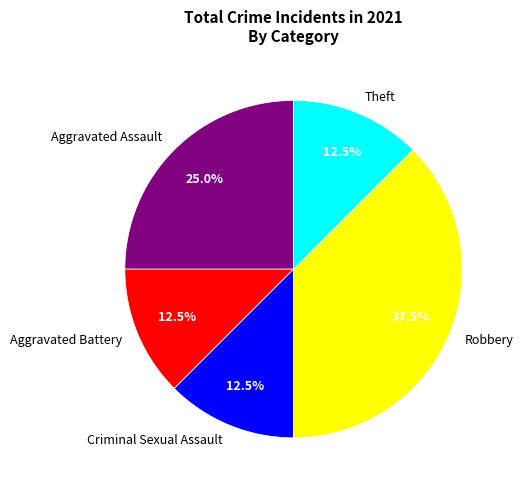

Approximately how many times larger is the value at Theft compared to Robbery?

0.3